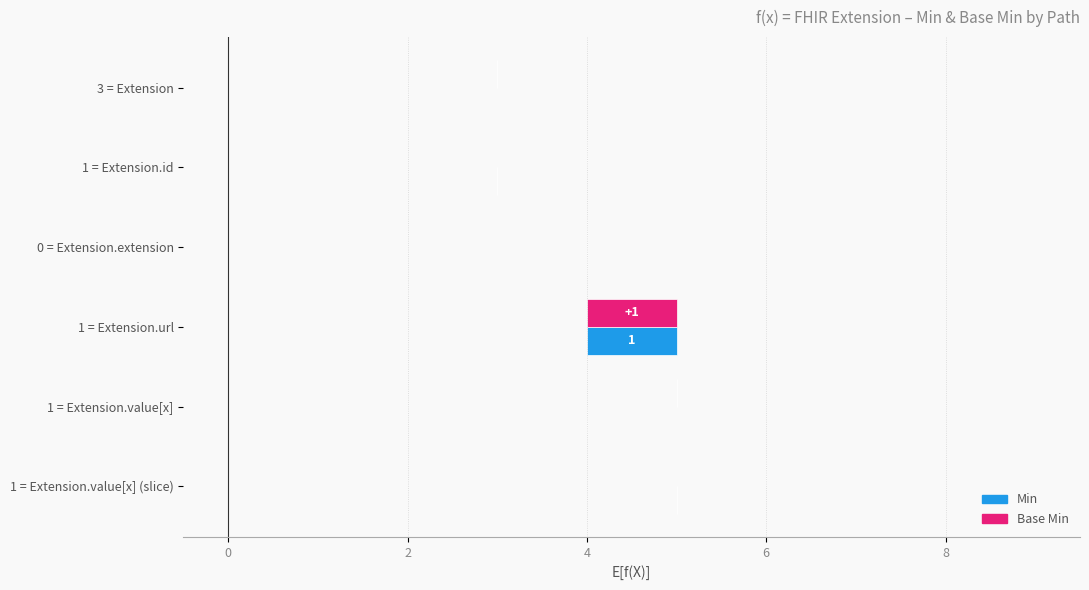

How many values in Base Min are above zero?

1